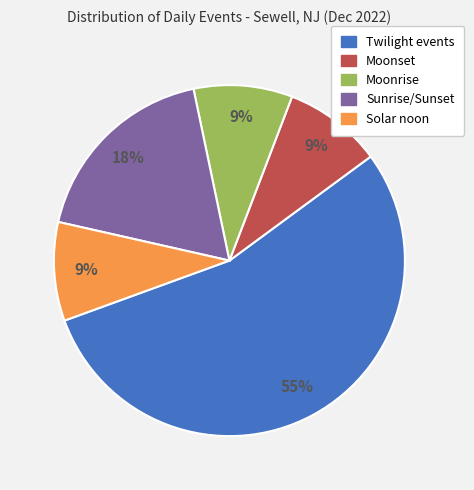

Is there a majority slice in this chart?

Yes